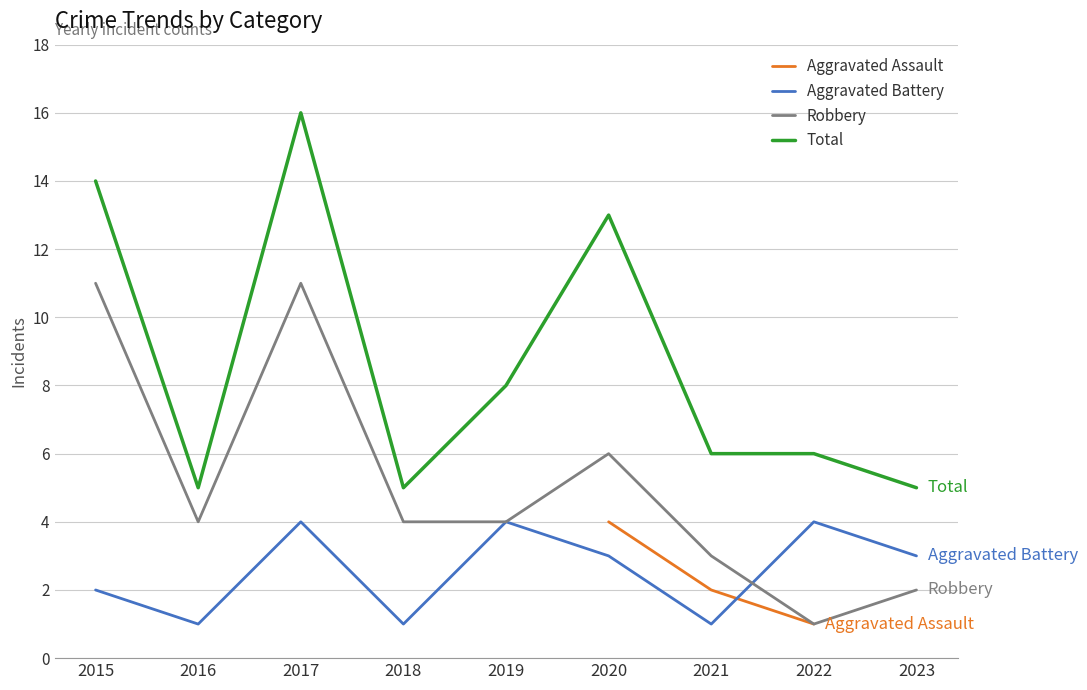

Is this an area chart (filled region under the line)?

No